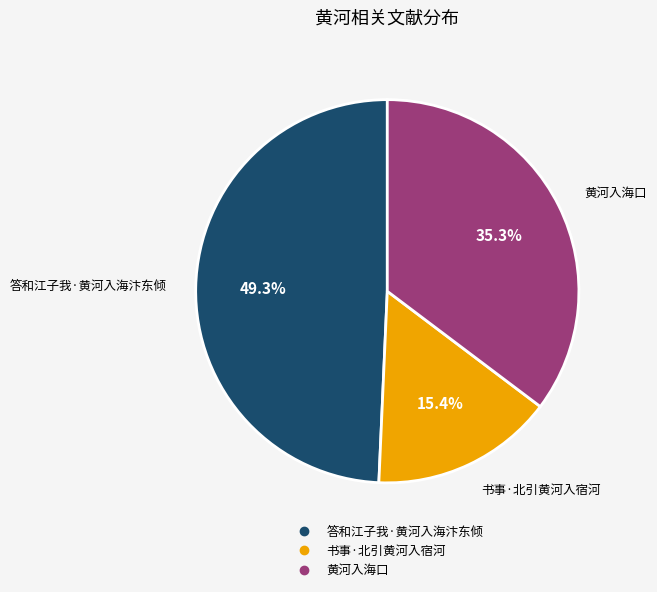

Count the number of slices in the pie.

3